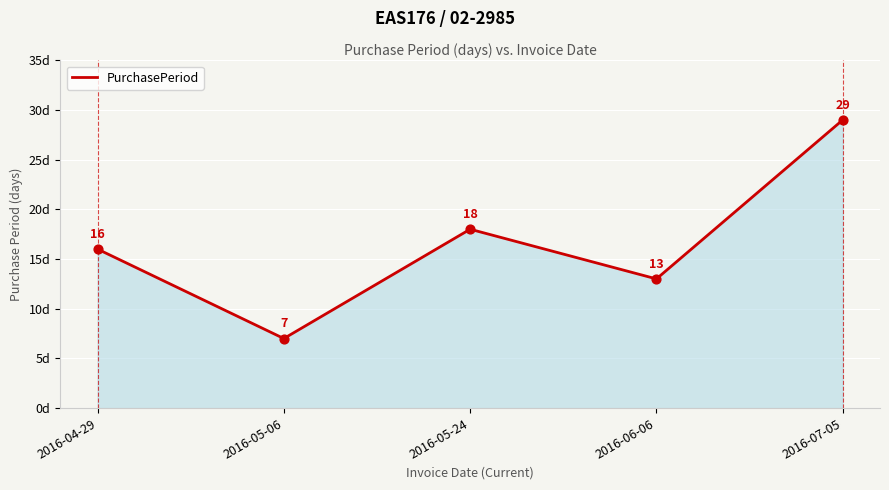

Which has a higher value, 2016-07-05 or 2016-05-24?

2016-07-05